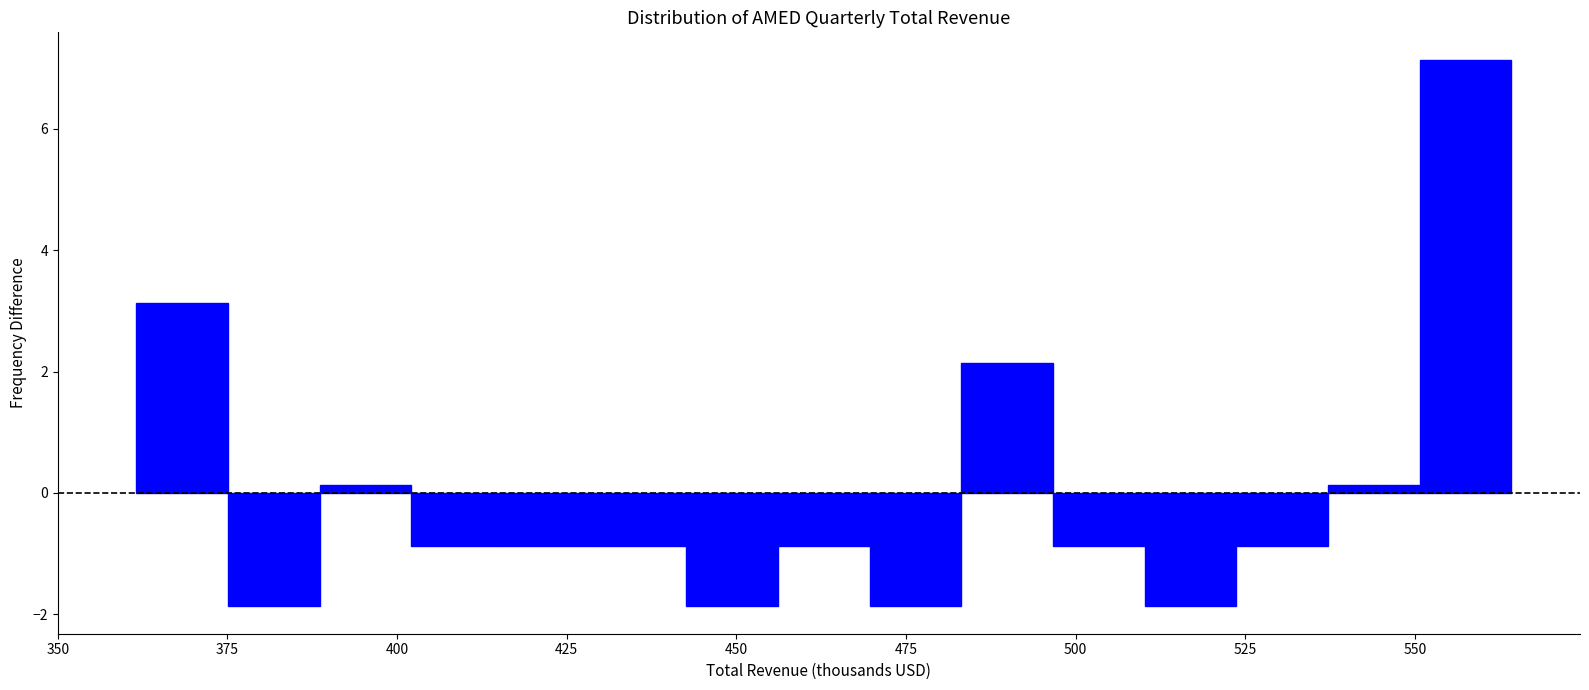

Around what value on the x-axis is the tallest bar? Give the approximate position of its centre, as read against the axis.

555